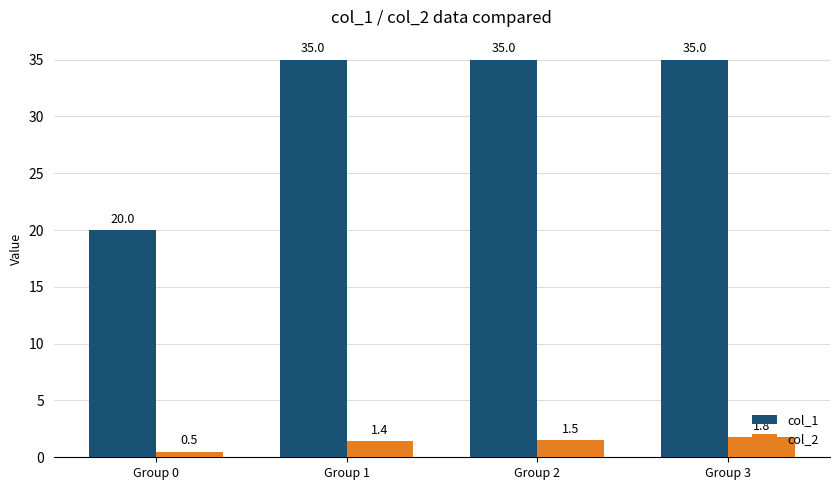

Does the chart contain stacked bars?

No